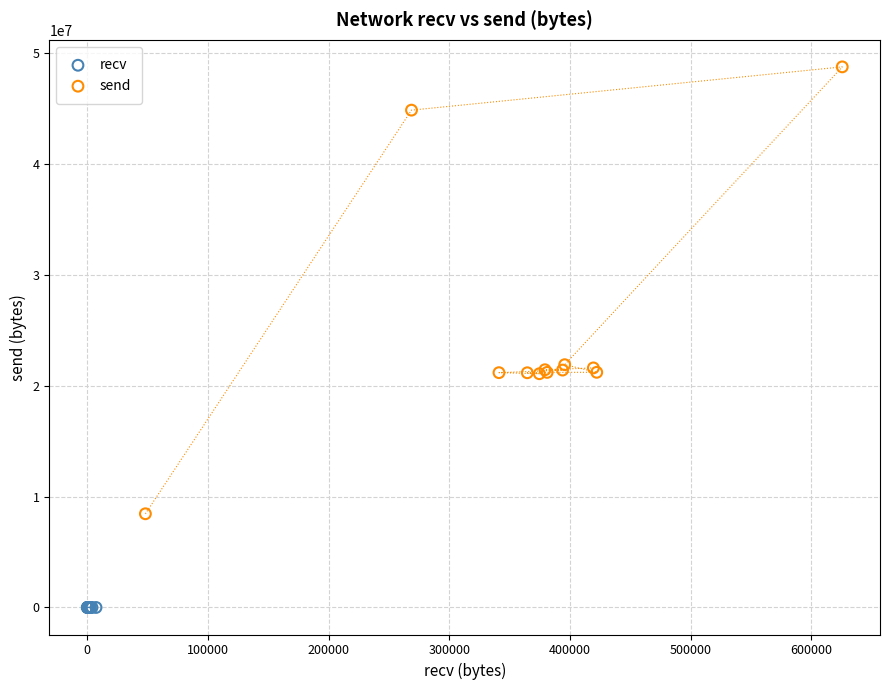

Which series contains the lowest Y value?

recv